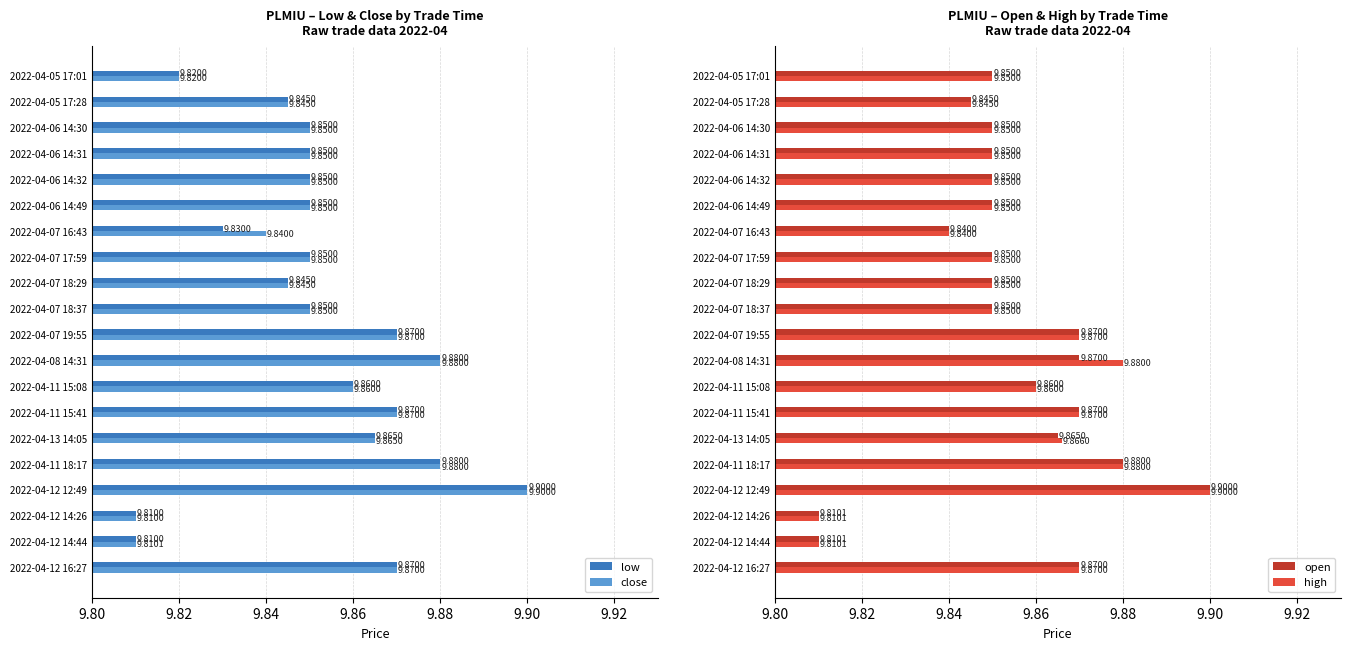

What is the sum of all high values?

197.1